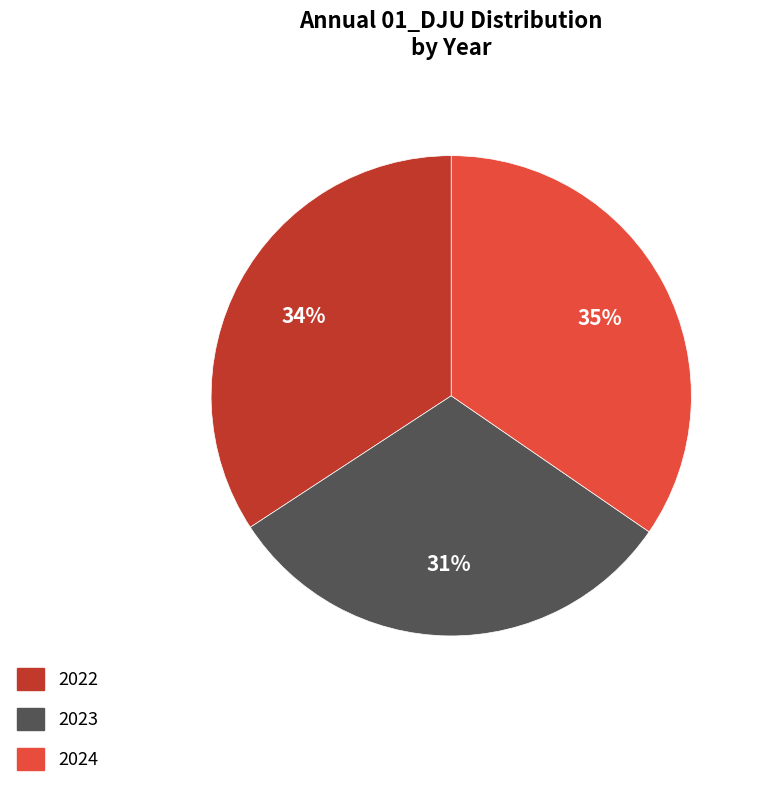

How many segments does this pie chart have?

3